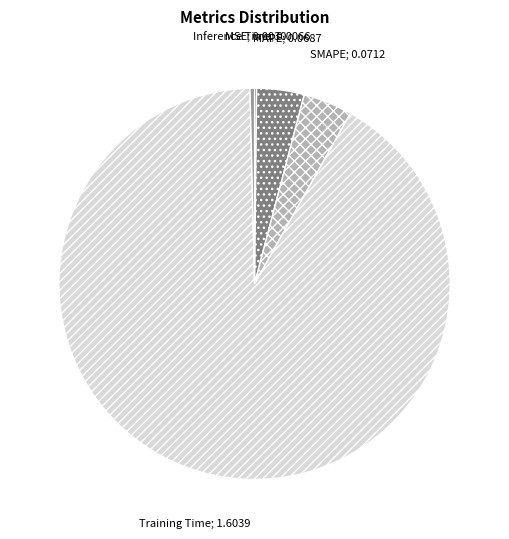

Is there a majority slice in this chart?

Yes